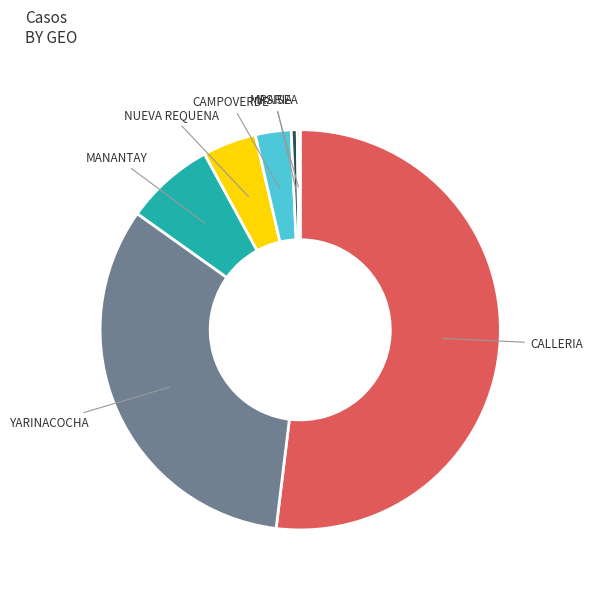

Combined, do CAMPOVERDE and CALLERIA account for over 50%?

Yes